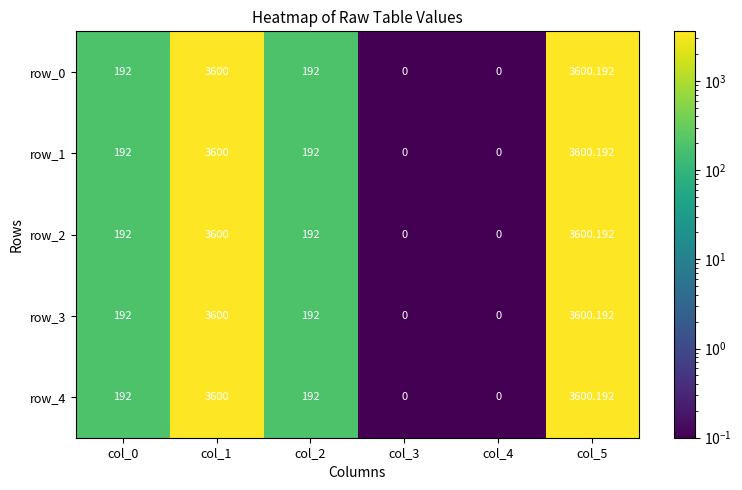

At how many categories does at least one series exceed 3122?

2